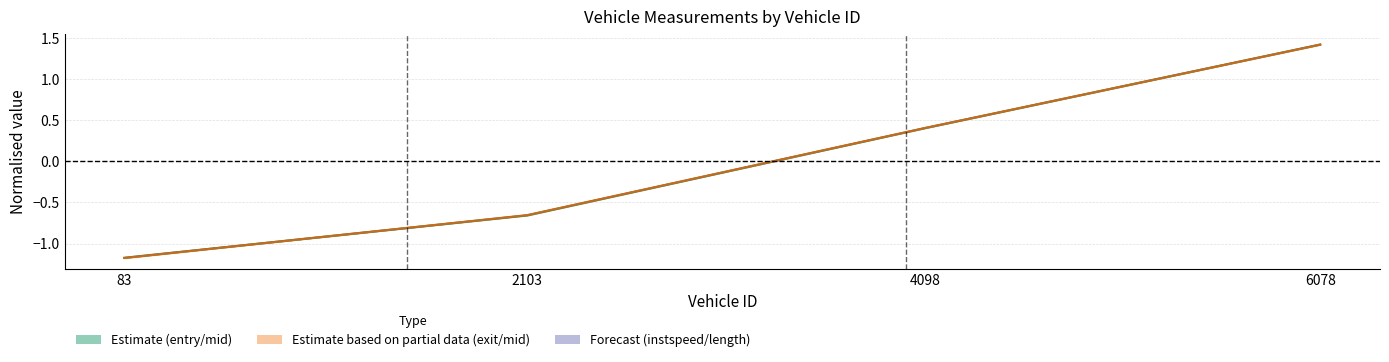

Read the exit (centre) value at 6078.

1.4